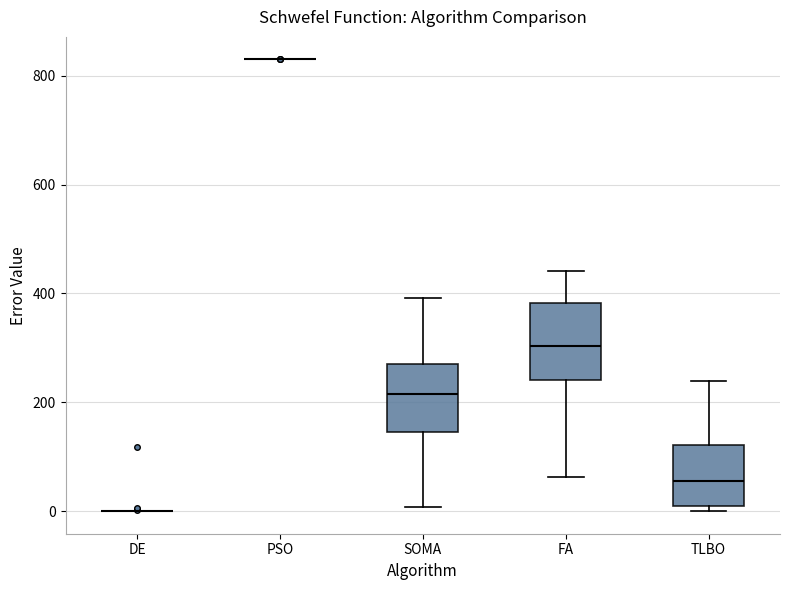

Reading left to right, transcribe this box plot: for each box, give where its median line is, the range the box spans, and where its two whiskers end, as read against the y-axis. The values are not printed on the chart, so give them approximately, as read against the axis.

DE: box collapsed to a line at 0, whiskers 0 to 0
PSO: box collapsed to a line at 840, whiskers 840 to 840
SOMA: median 220, box 140 to 280, whiskers 0 to 400
FA: median 300, box 240 to 380, whiskers 60 to 440
TLBO: median 60, box 0 to 120, whiskers 0 (just below the box's lower edge) to 240